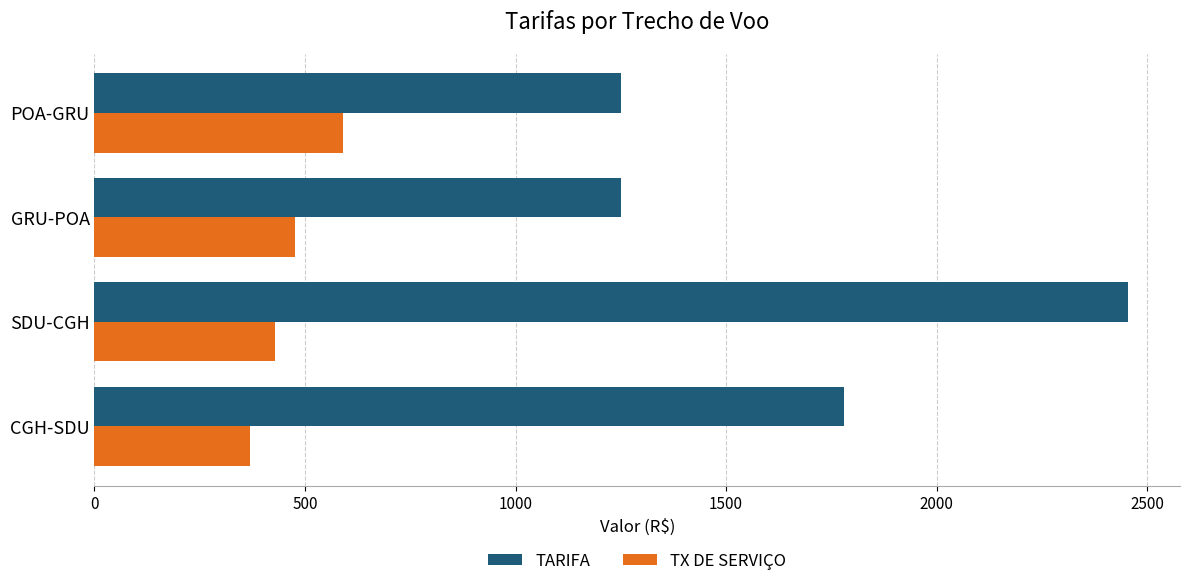

At how many categories does at least one series exceed 1332?

2